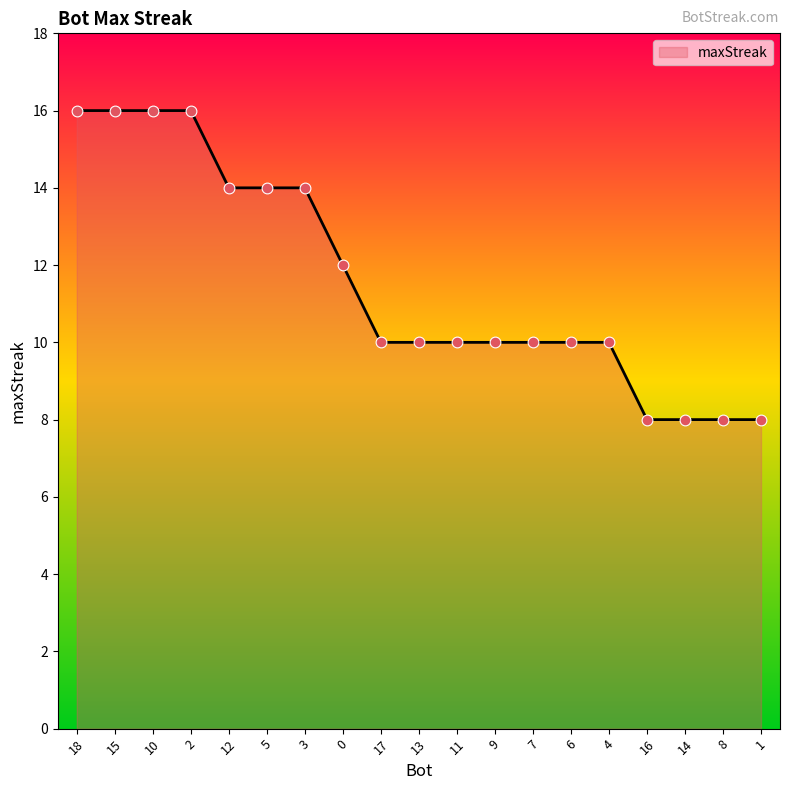

Approximately how many times larger is the value at 15 compared to 6?

1.6